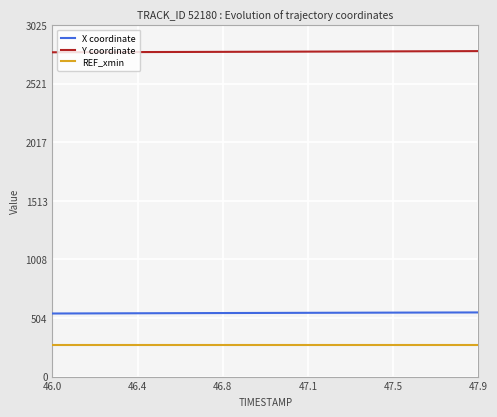

Rank the series by their maximum value, from lowest to highest.

REF_xmin, X coordinate, Y coordinate